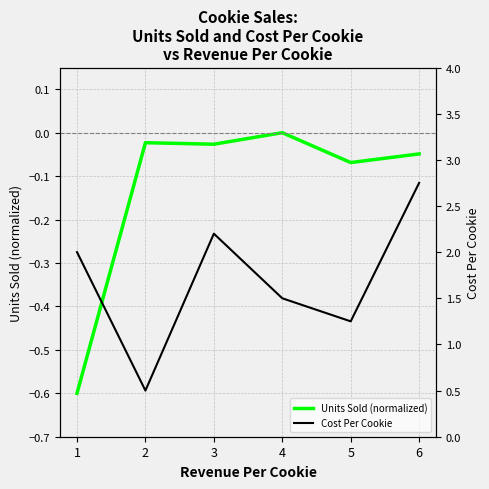

How many categories are shown in the chart?

6